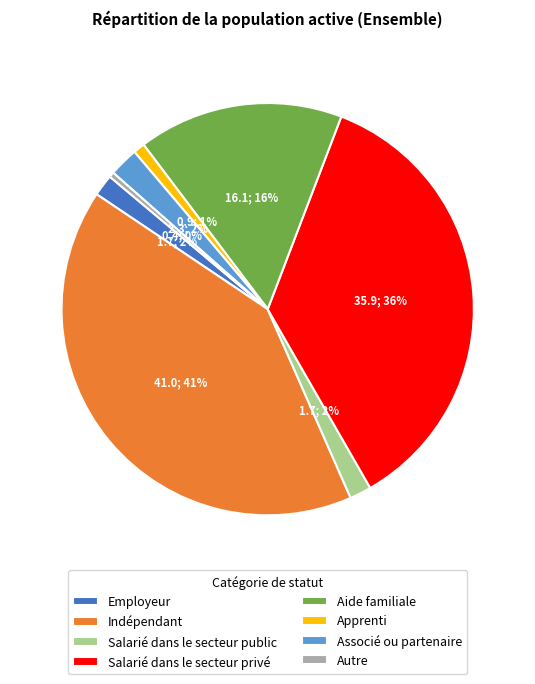

To the nearest percent, what portion does Indépendant represent?

41%